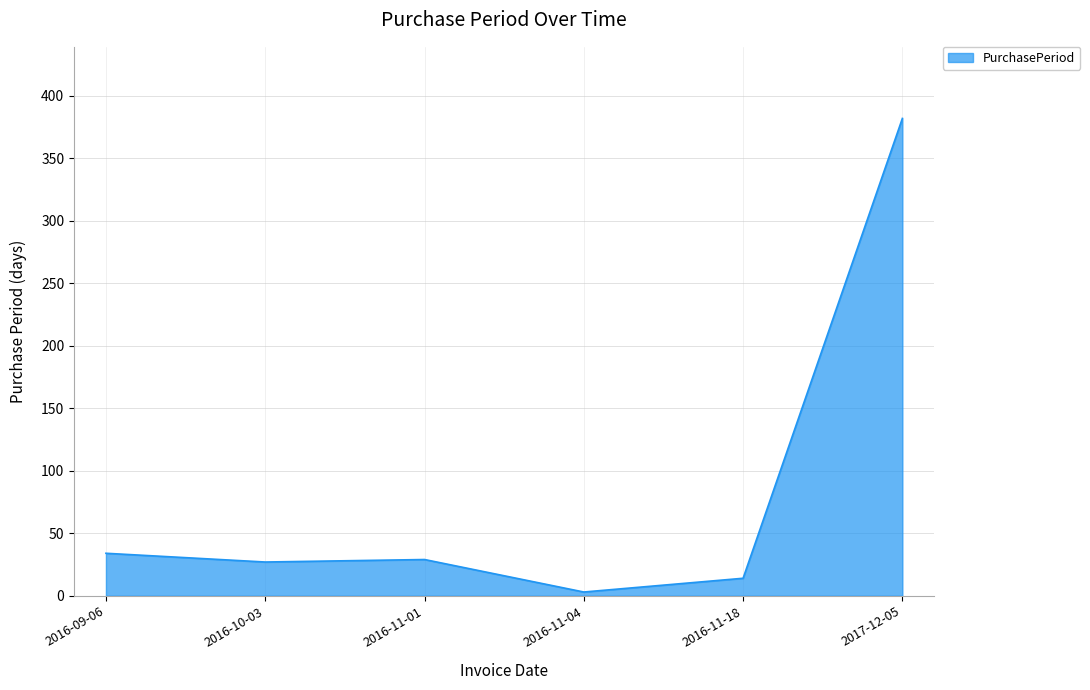

Which category has the highest value across all series?

2017-12-05